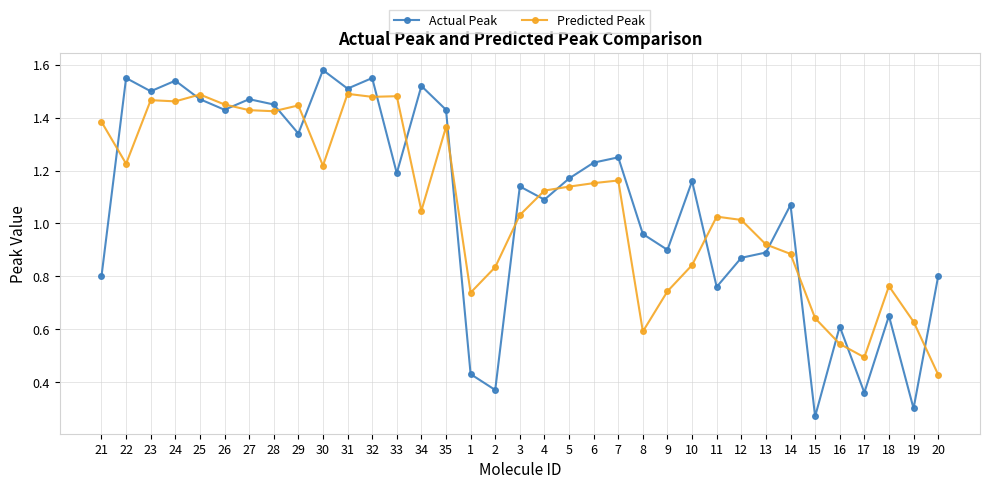

List the series in order of their peak value, highest first.

Actual Peak, Predicted Peak